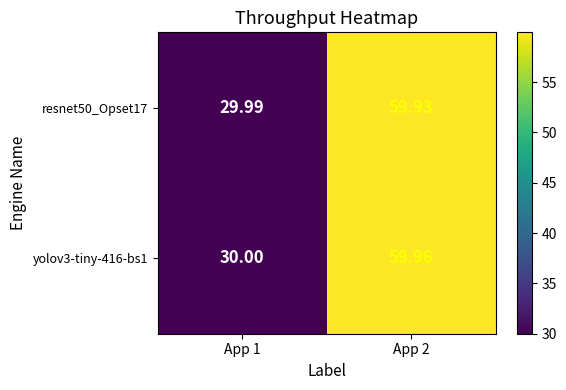

Which series has the widest spread of values?

yolov3-tiny-416-bs1